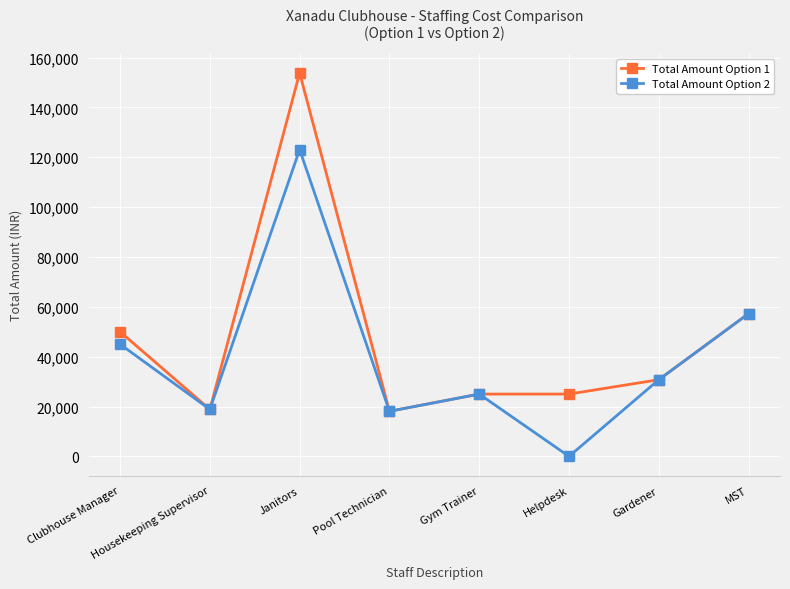

What is the value of the Total Amount Option 2 point at the 3rd from the left?

123064